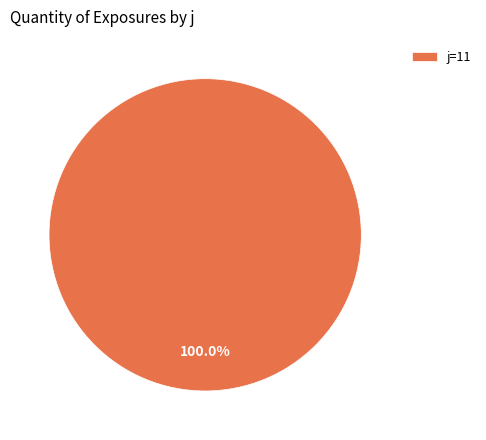

Rank the categories by value from lowest to highest.

j=11